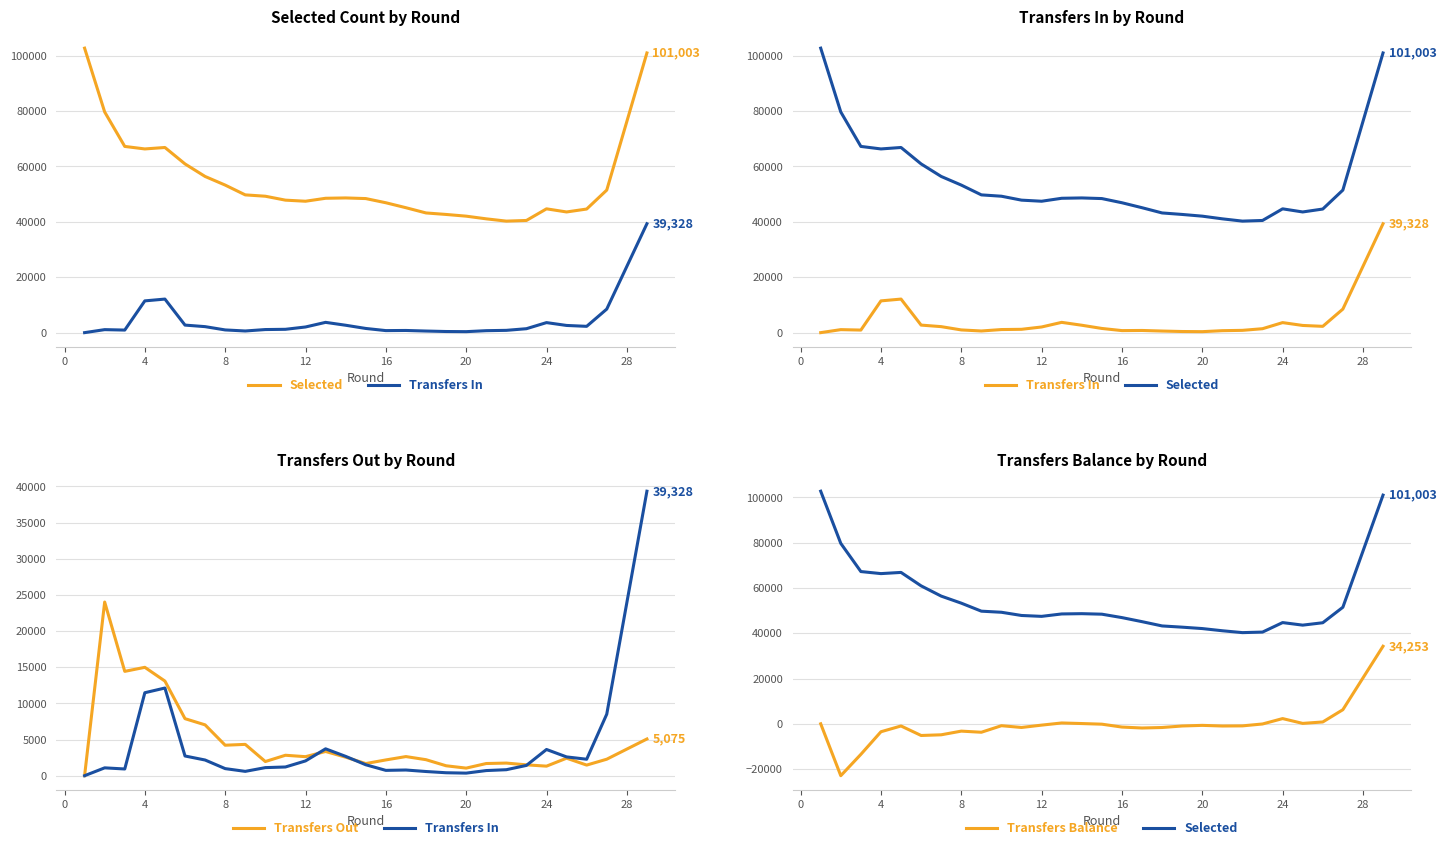

True or false: Transfers In and Transfers Out intersect in this chart.

True